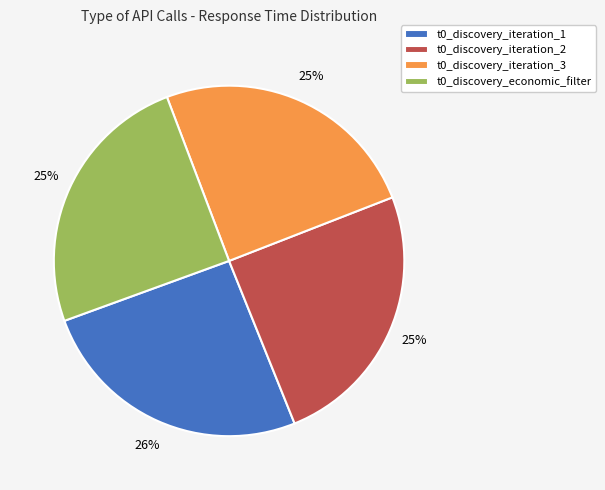

To the nearest percent, what is the difference between the largest and smallest slice percentages?

1%